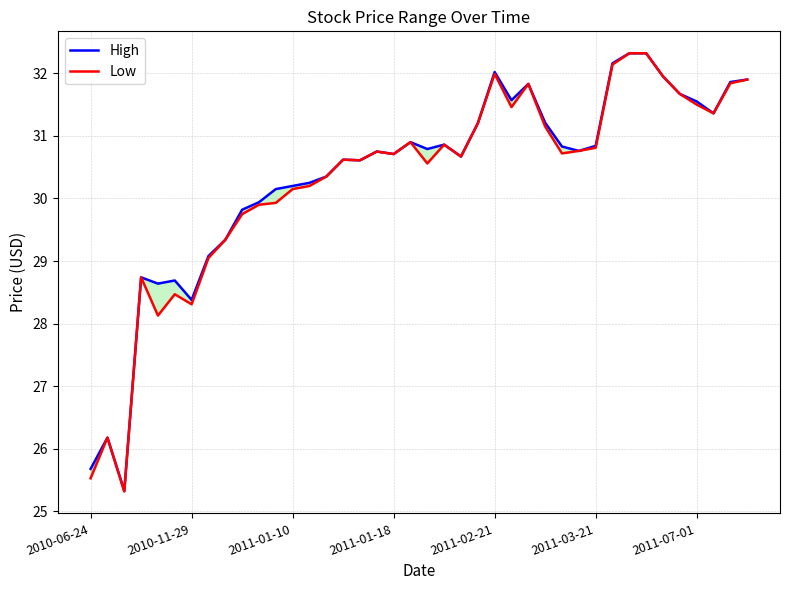

List the series in order of their overall mean, highest first.

High, Low